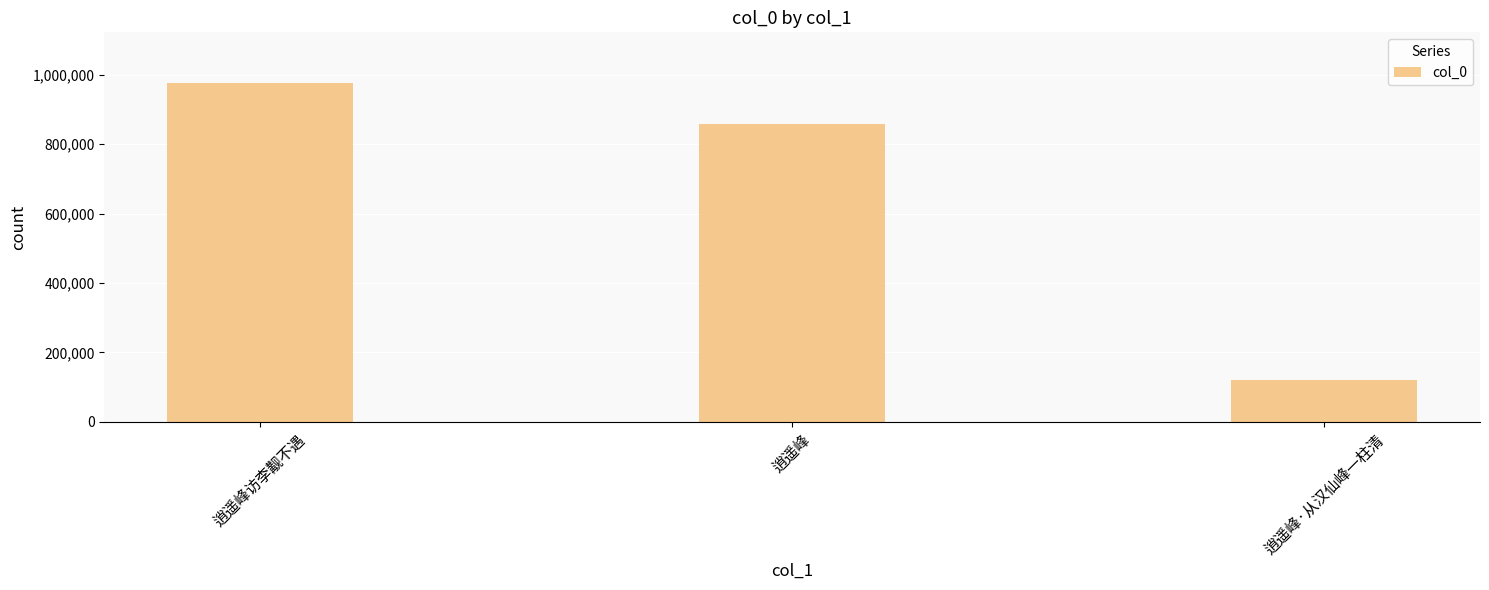

Does the chart contain any negative values?

No